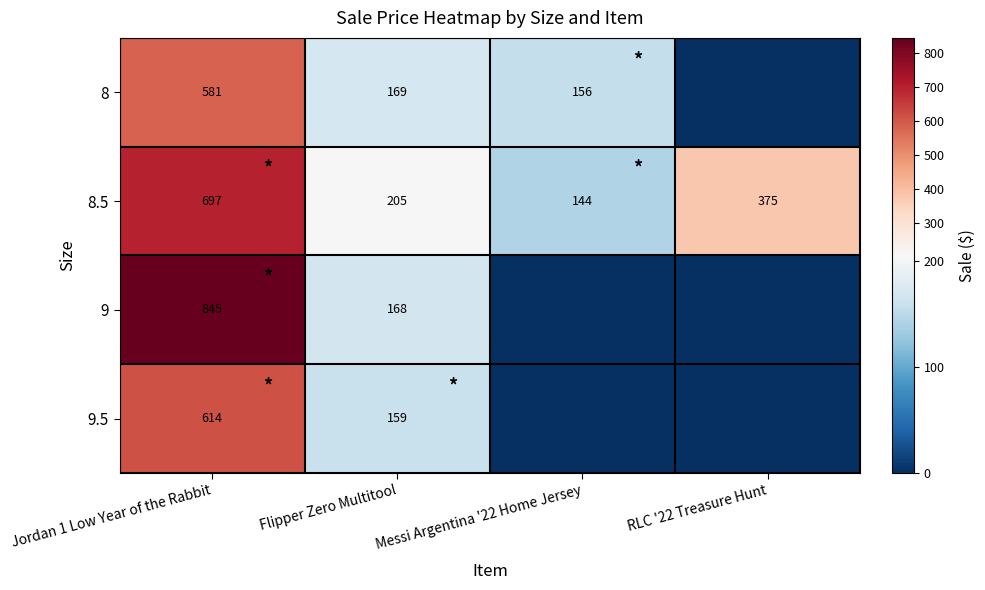

What is the total value across all series at RLC '22 Treasure Hunt?

375